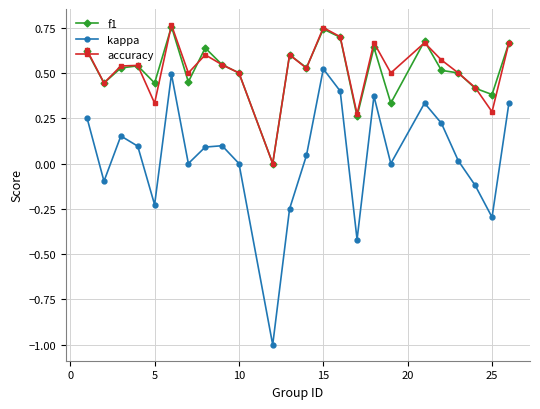

What are all the series names shown in the legend?

f1, kappa, accuracy